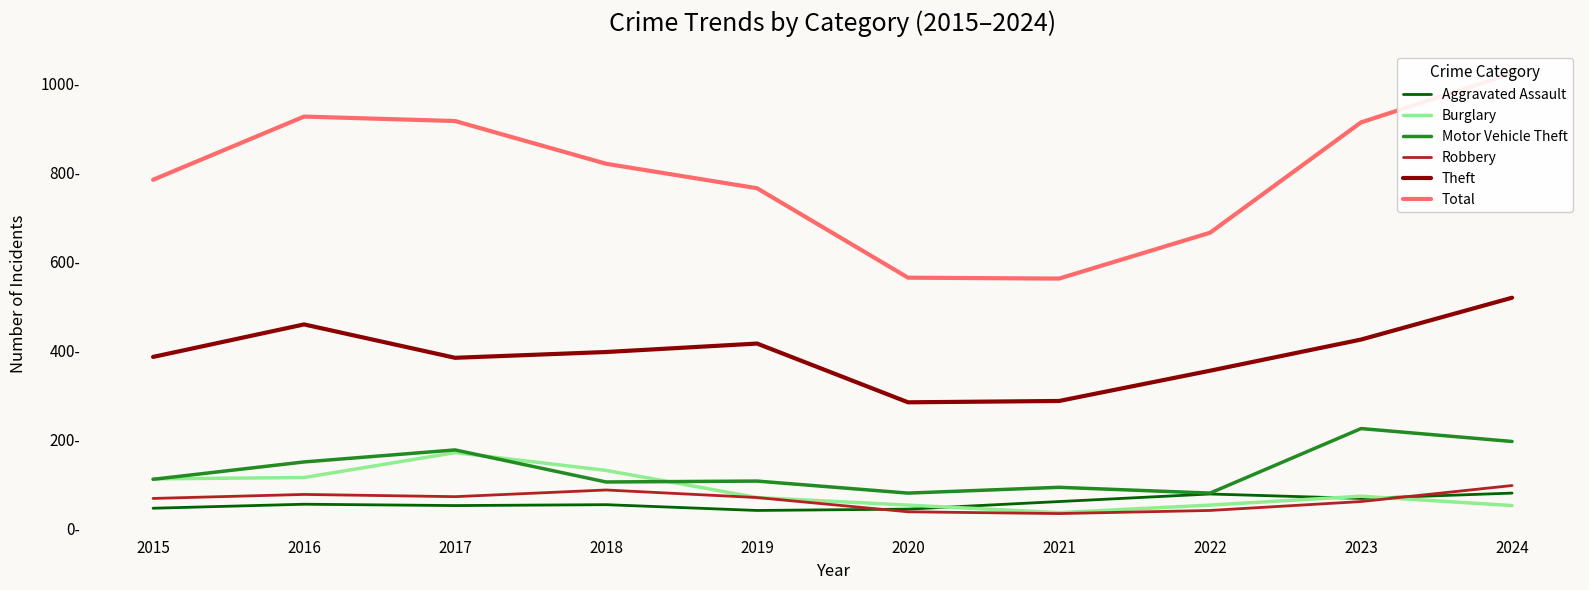

True or false: Robbery and Theft cross at least once.

False